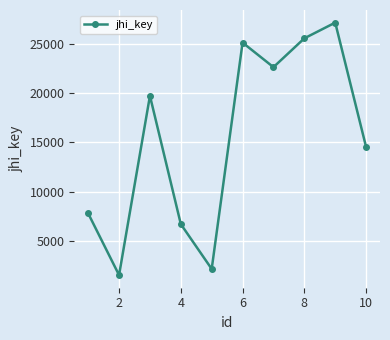

How many interior local peaks (higher than both neighbors) does the data have?

3